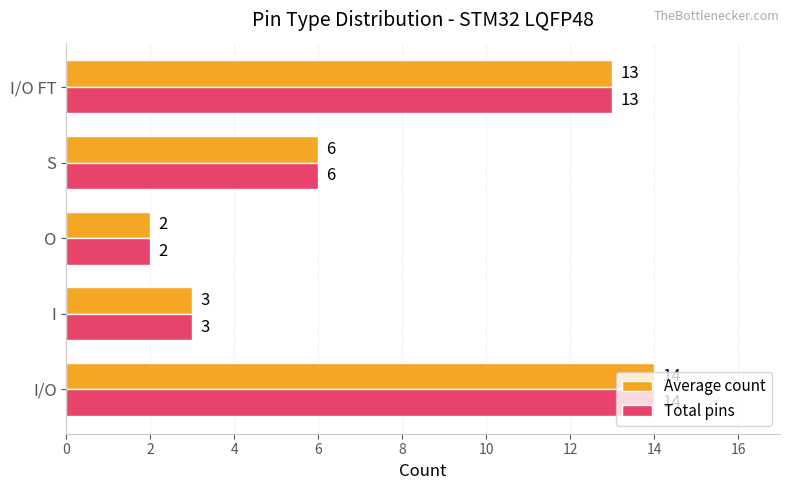

What is the average value of the Average count series?

8